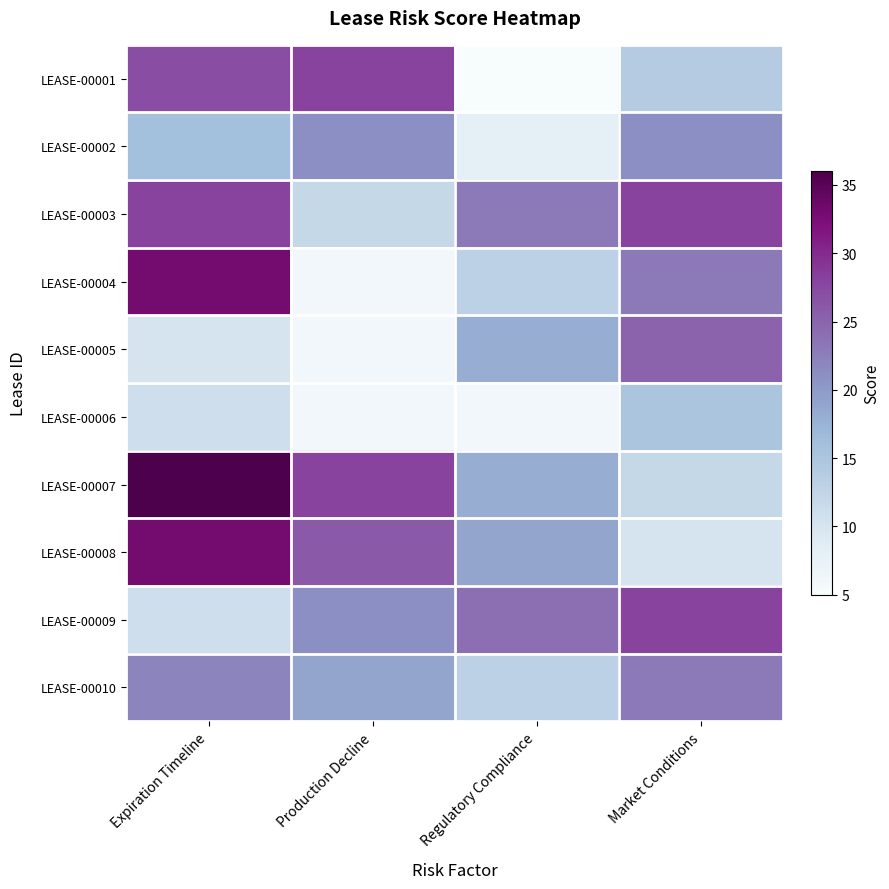

At which category is the sum across all series the highest?

Expiration Timeline